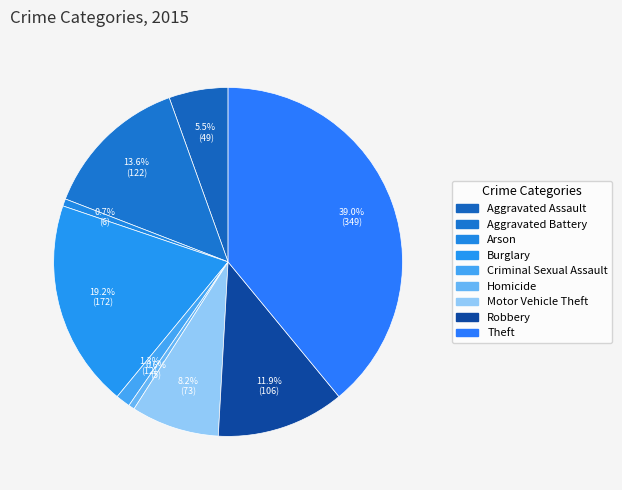

To the nearest percent, what portion does Motor Vehicle Theft represent?

8%